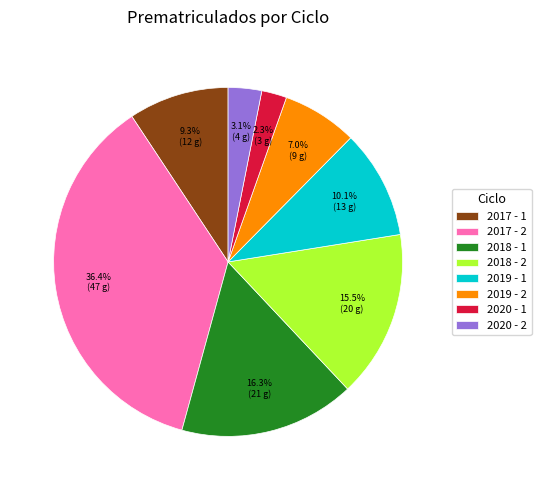

Which category has the smallest portion of the pie?

2020 - 1